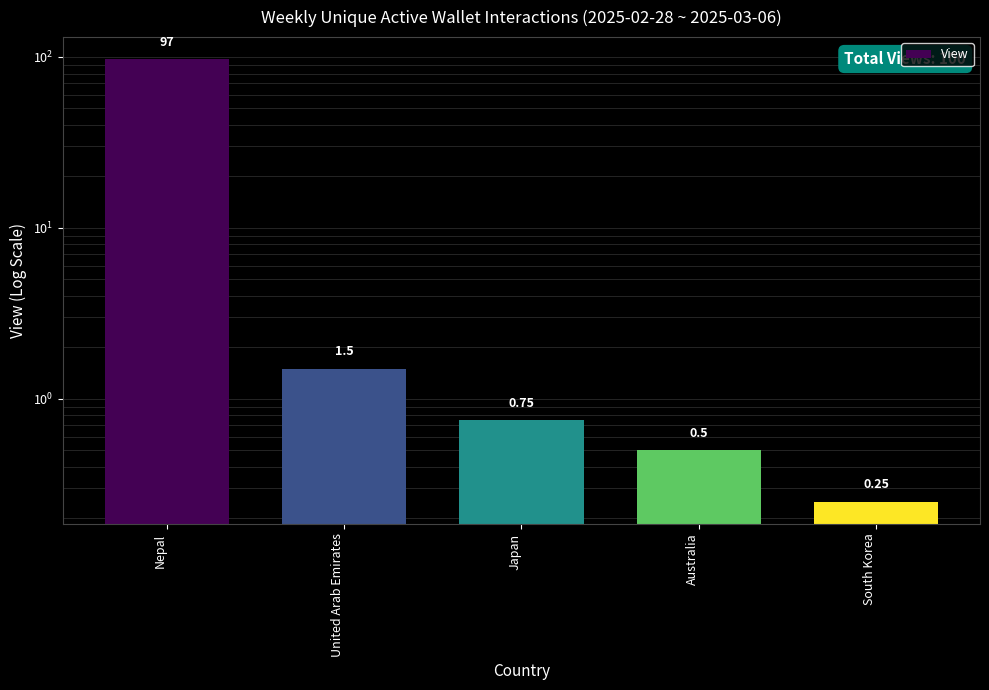

Which label corresponds to the largest value in the chart?

Nepal